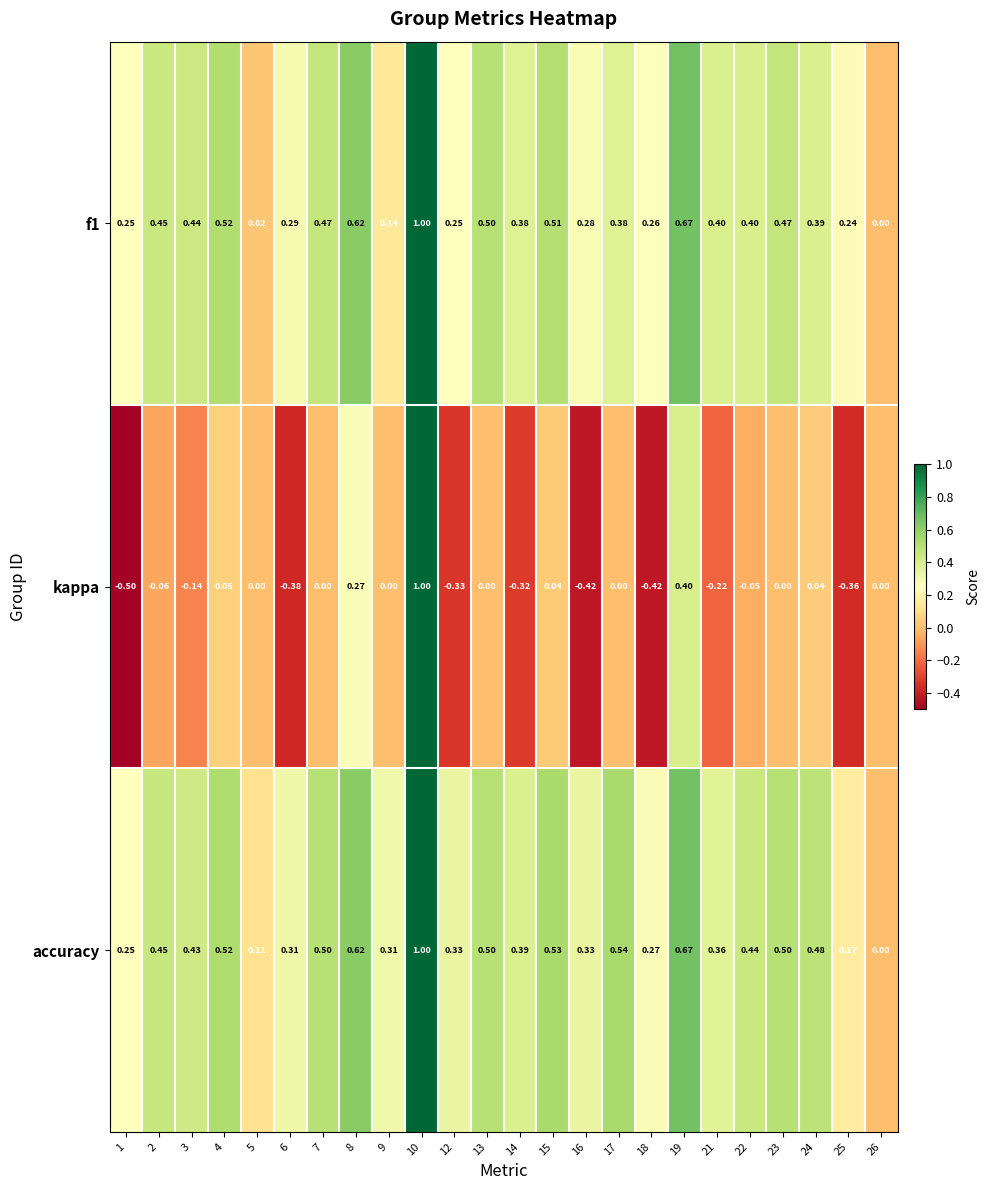

Which series changed the most between 7 and 25?

kappa